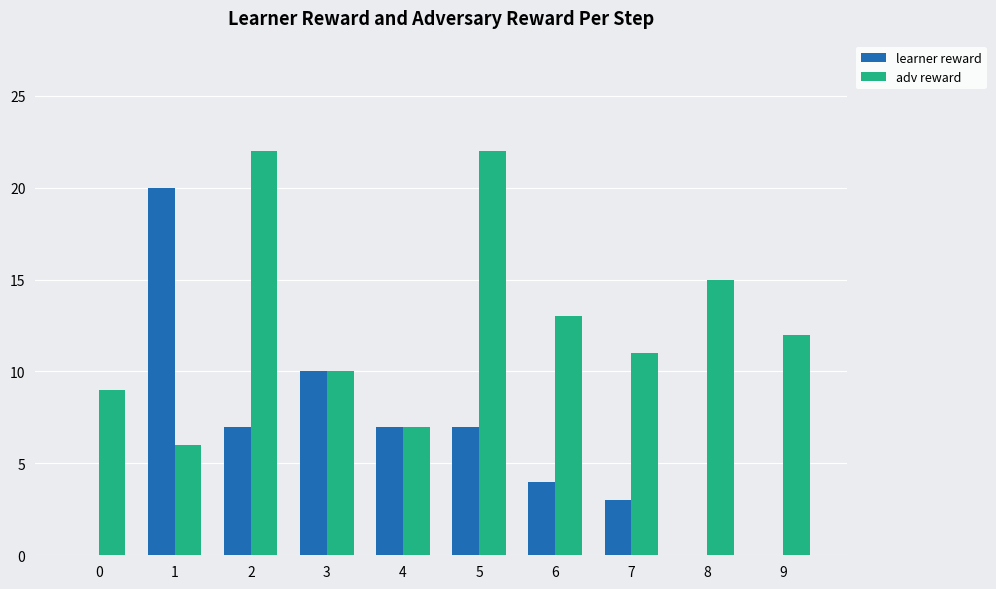

Is the value of adv reward at 2 greater than the value of learner reward at 2?

Yes